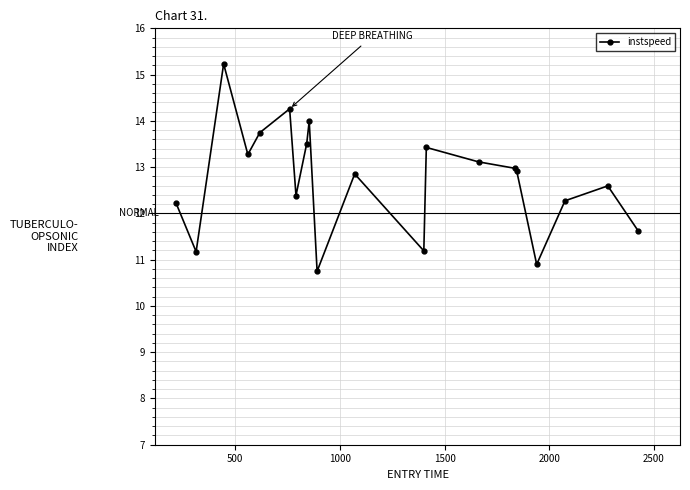

What is the smallest value displayed?

10.7